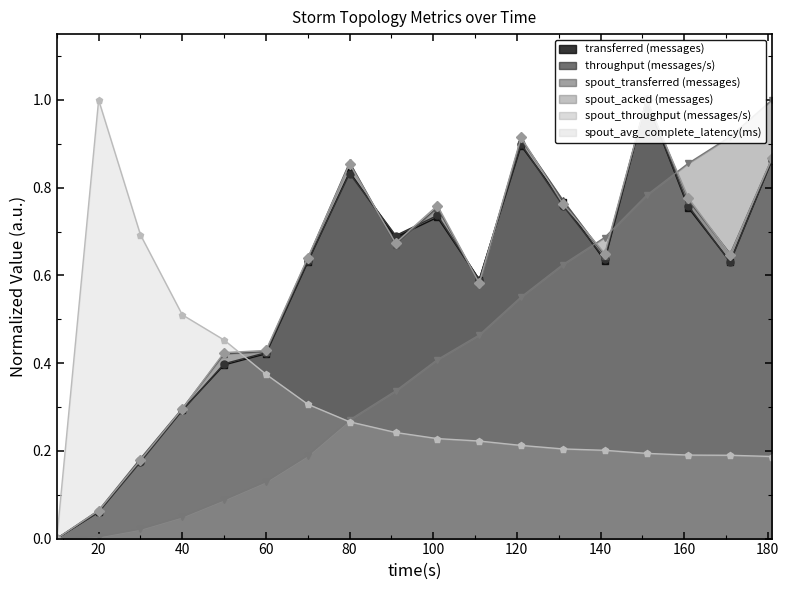

What is the sum of all spout_acked (messages) values?

7.4